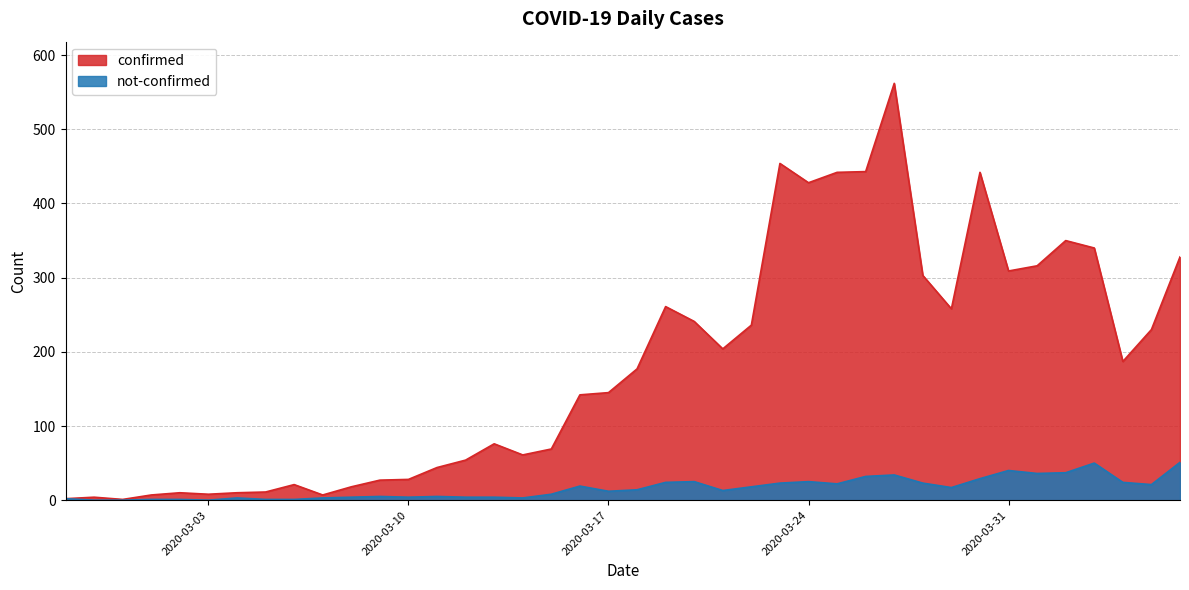

What is the difference between the highest and lowest values at 2020-03-10?

24